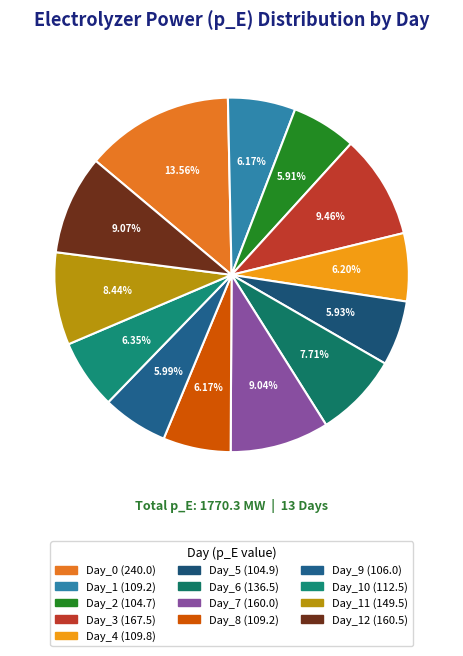

What is the largest slice in the pie chart?

Day_0